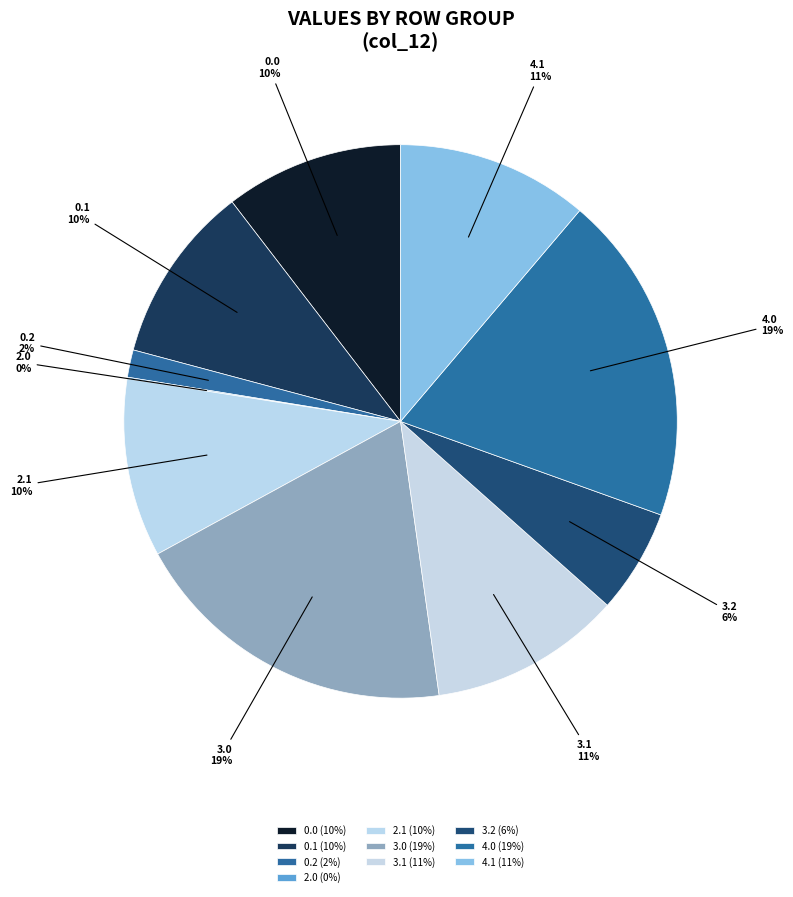

To the nearest percent, what is the average slice percentage?

10%